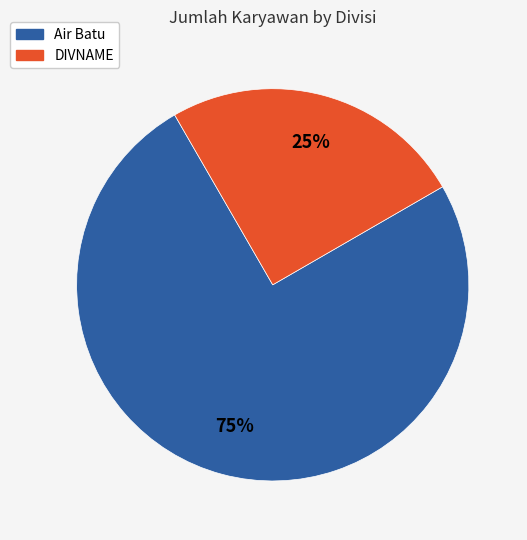

Do Air Batu and DIVNAME together represent more than half of the pie?

Yes